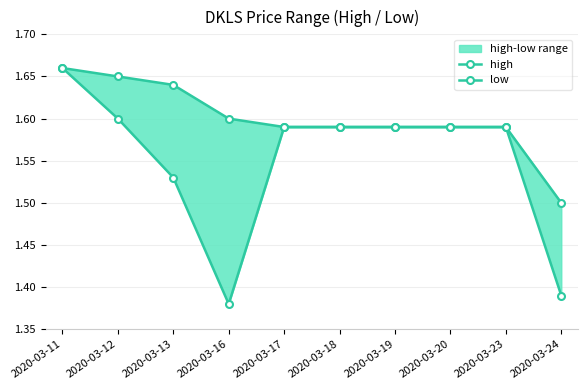

At which label is low closest to 1?

2020-03-16